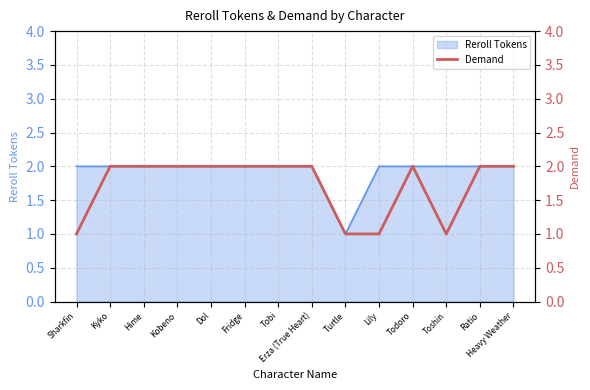

The value at Sharkfin is 1. True or false?

False